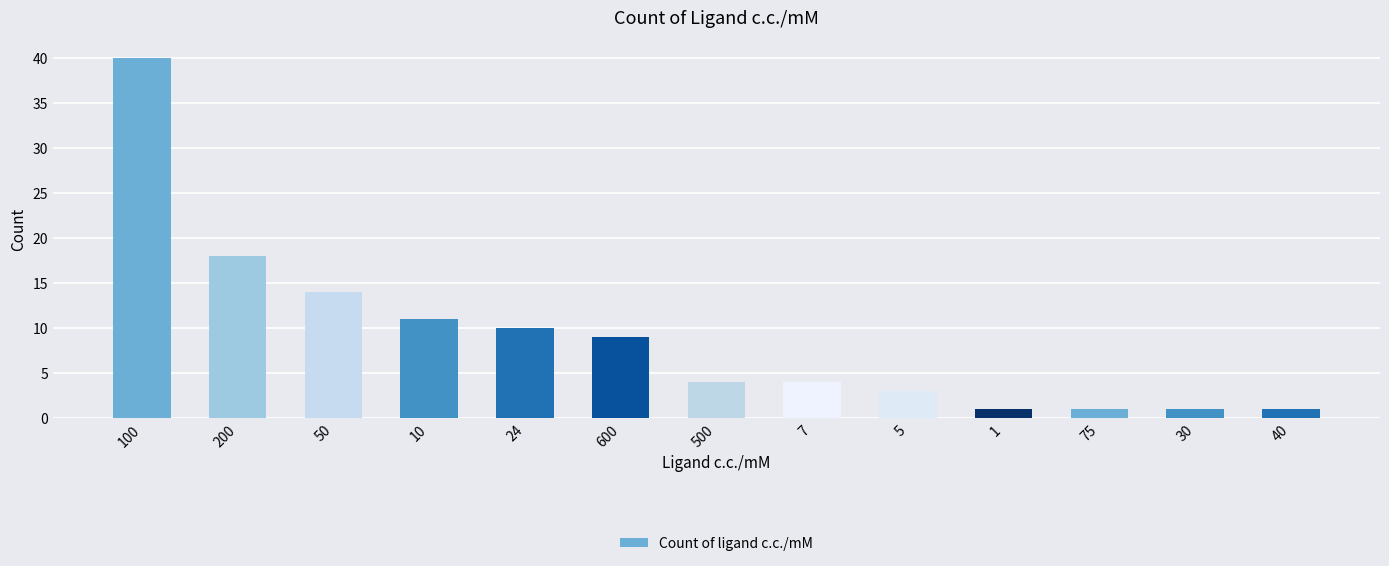

Is it true that the value at 200 is 18?

True